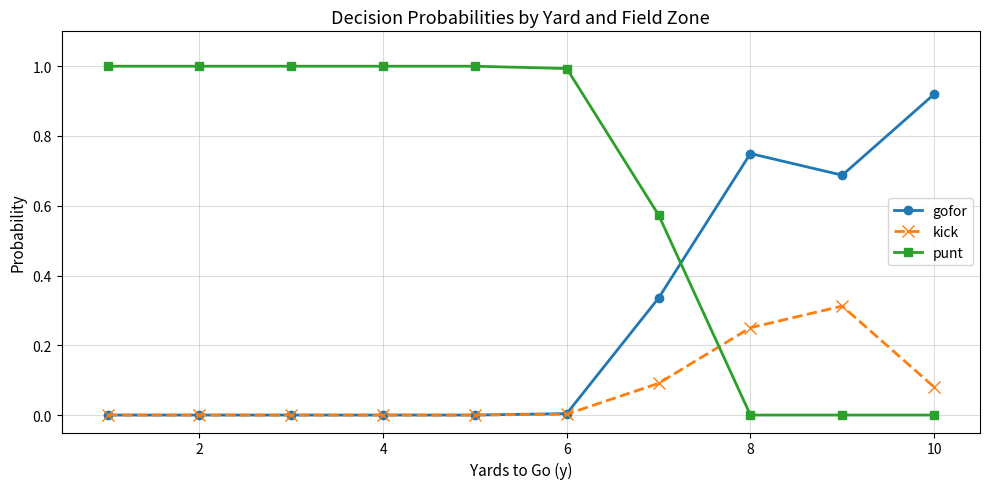

Which series has the largest range (max minus min)?

punt